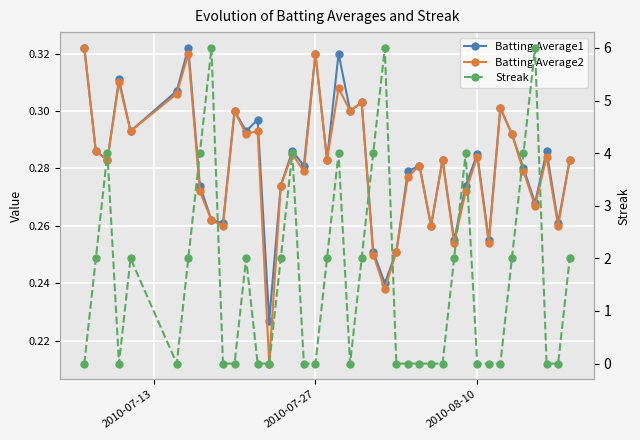

Which series has the widest spread of values?

Streak